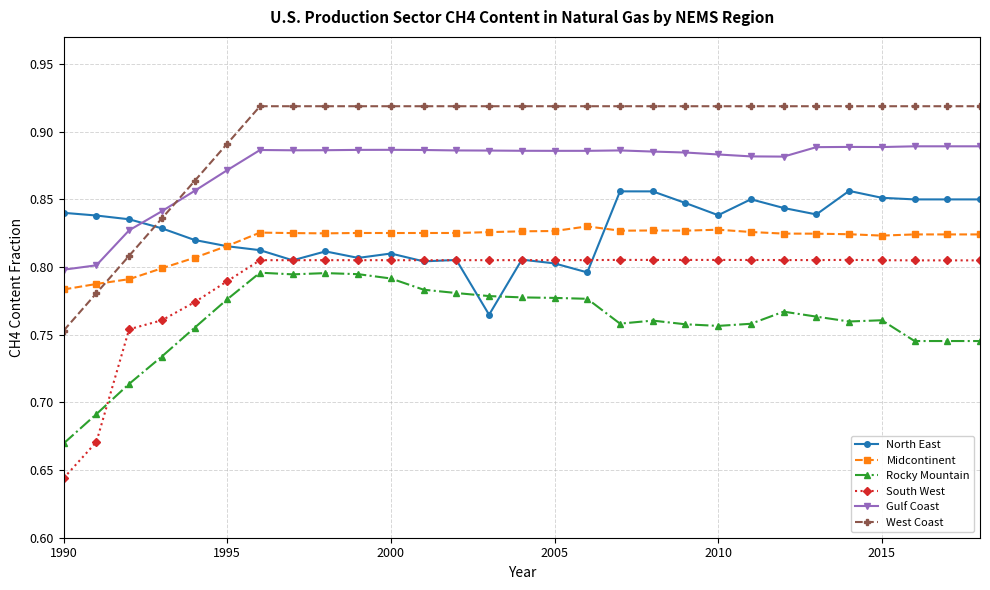

Which series has the largest range (max minus min)?

West Coast